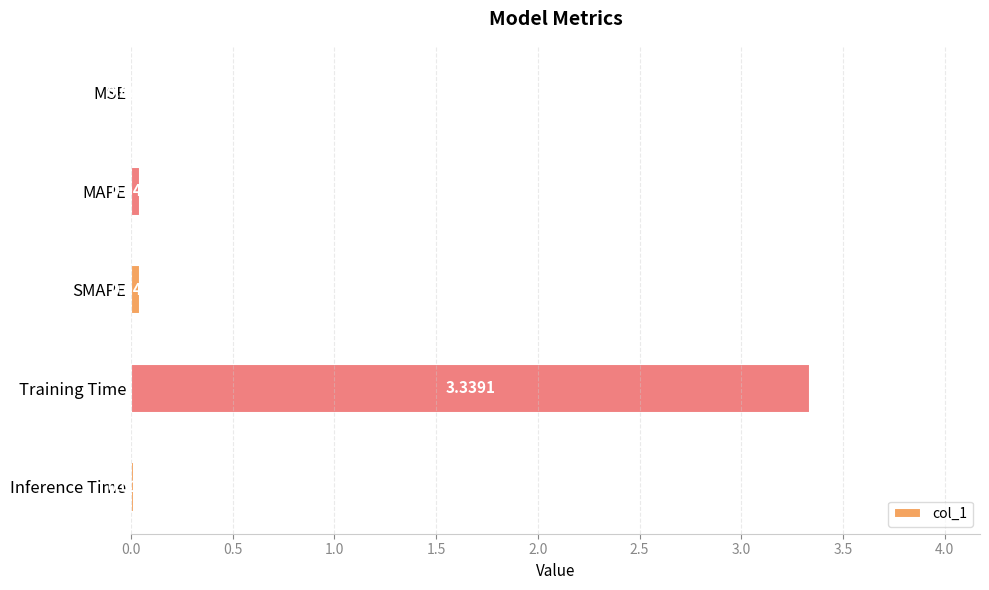

What is the sum of all values?

3.4